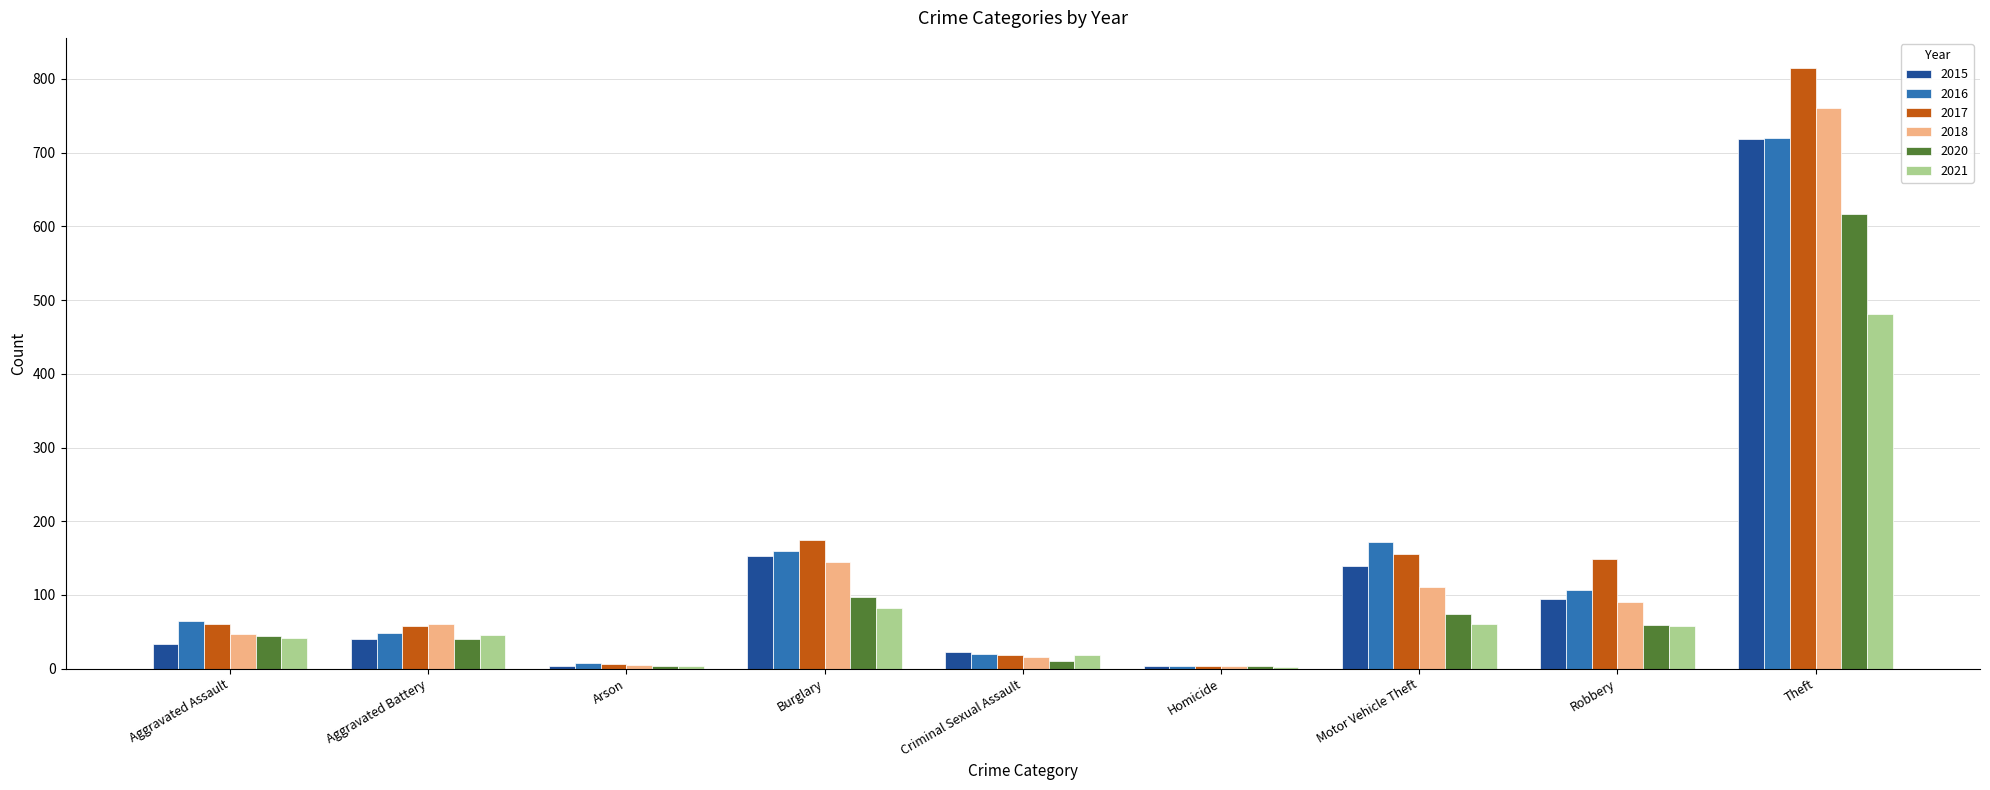

The value of 2016 at Criminal Sexual Assault is 20. True or false?

True